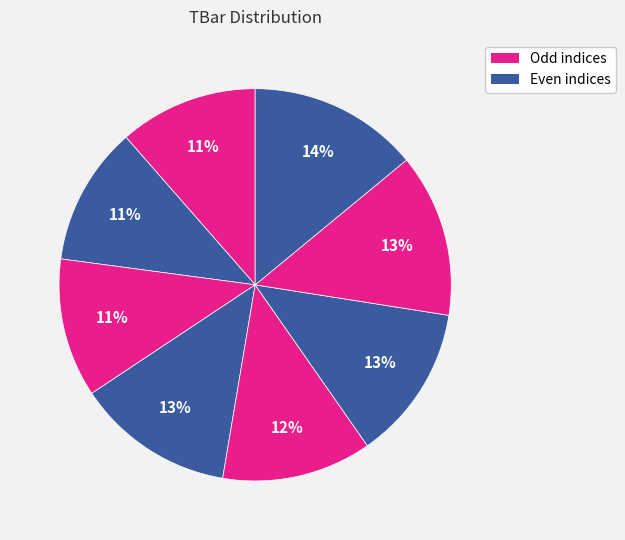

How many slices are in this pie chart?

8